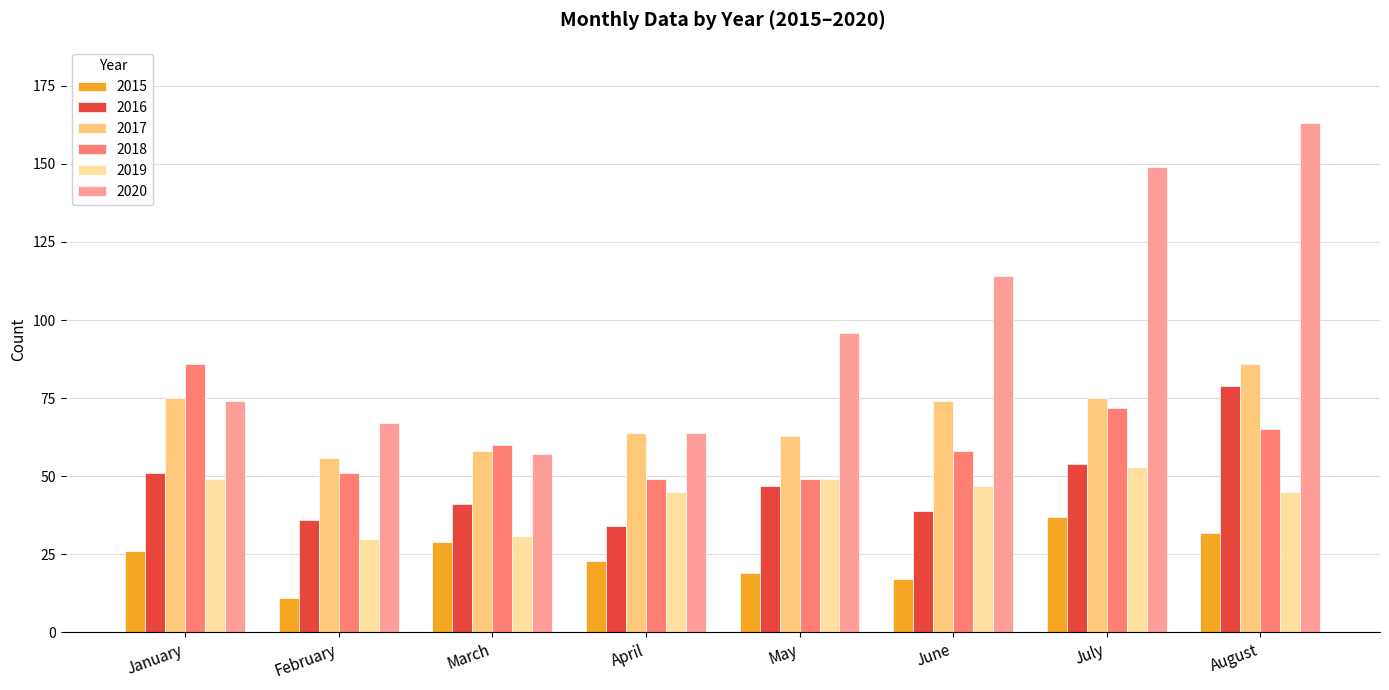

Is the value of 2017 at May greater than the value of 2018 at August?

No